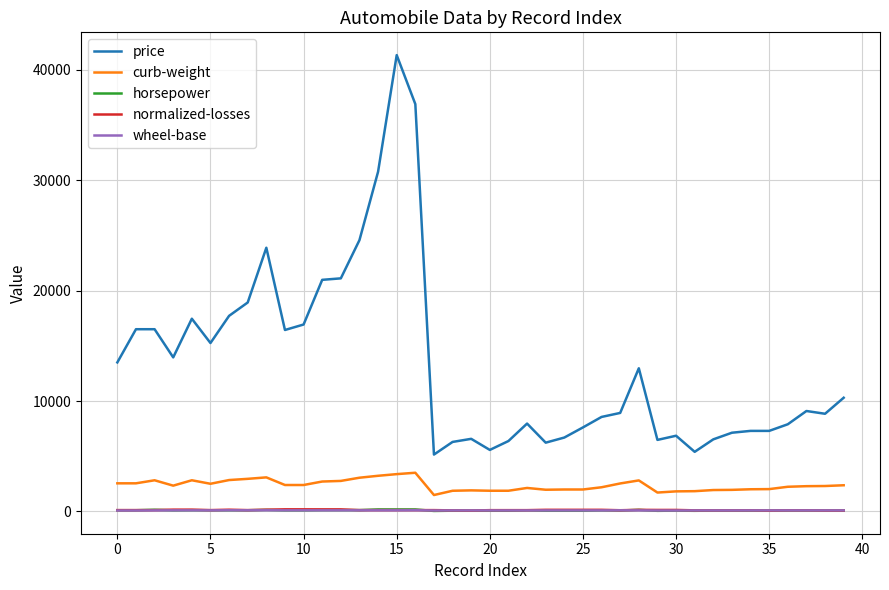

Which series has the widest spread of values?

price